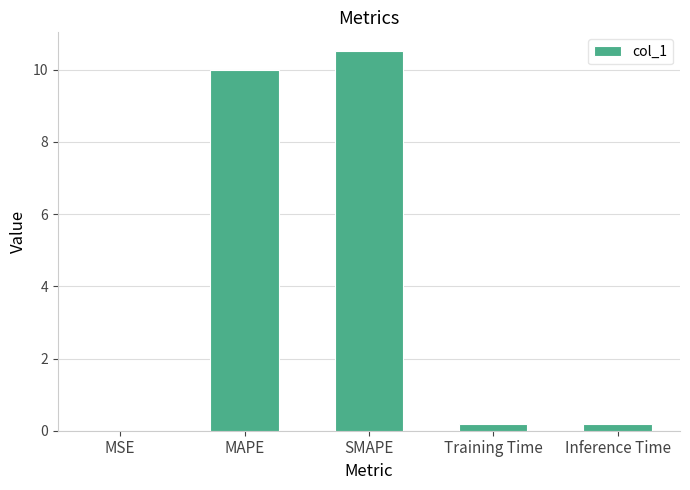

Is it true that the value at MSE is 0.0?

True